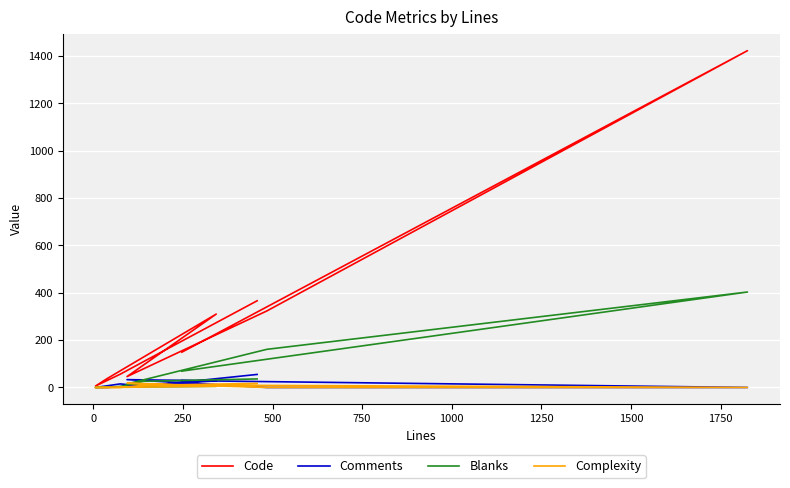

What is the difference between the second highest and minimum values in the Complexity series?

17